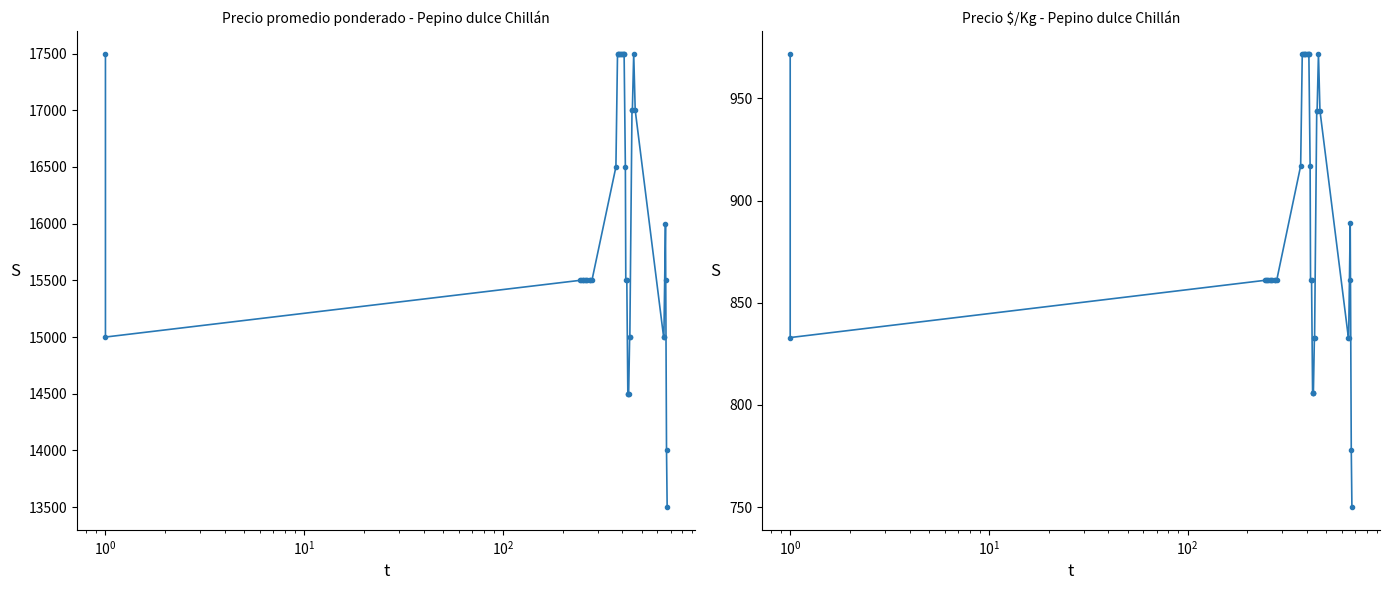

In Precio promedio ponderado, how many points are lower than both neighbors (excluding endpoints)?

1